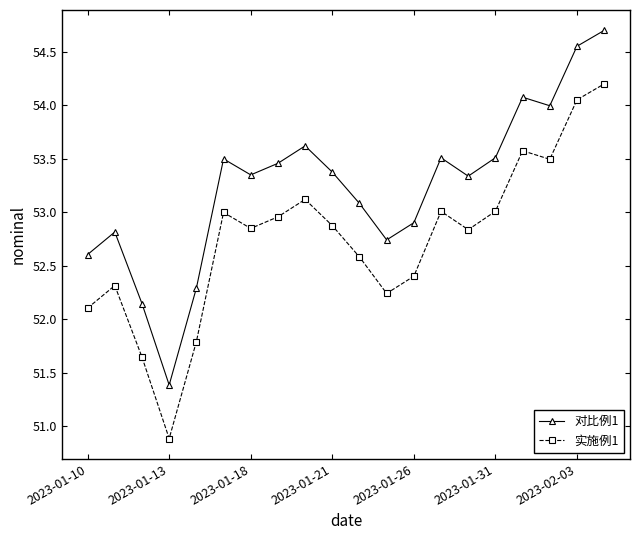

At how many categories does at least one series exceed 51?

20